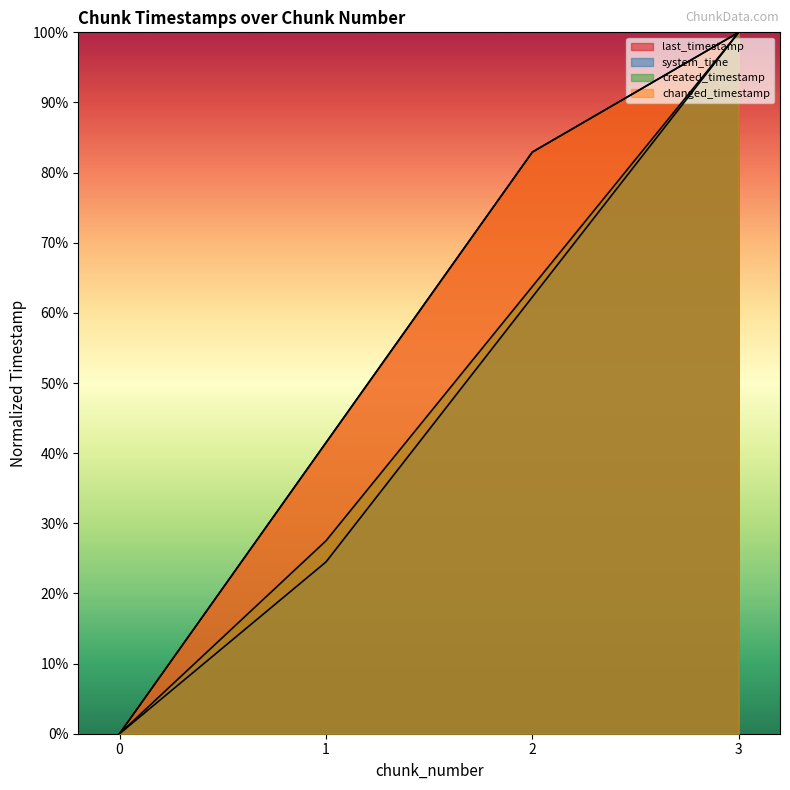

At how many categories does at least one series exceed 0?

3